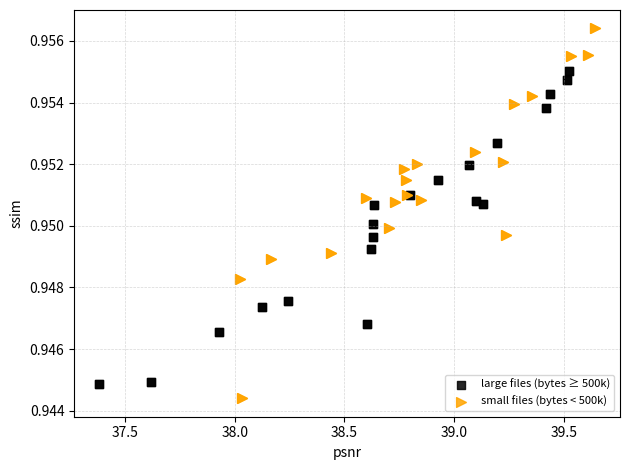

Which series contains the highest Y value?

small files (bytes < 500k)